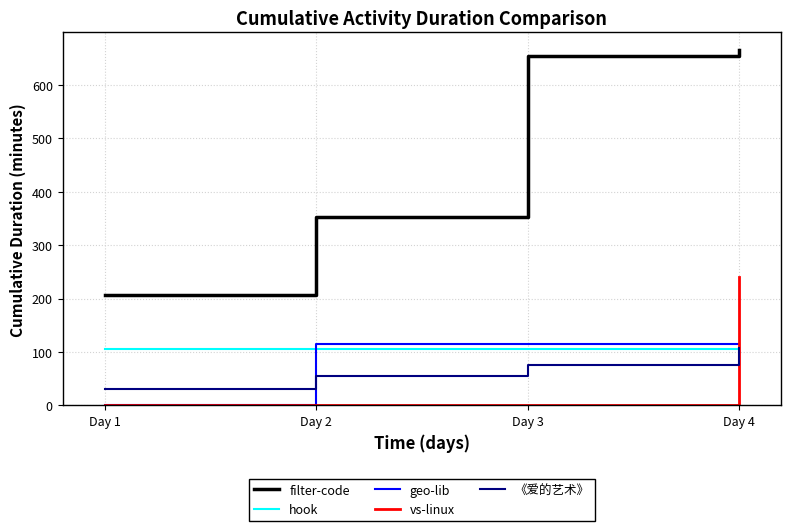

True or false: hook has a value of 105 at Day 4.

True